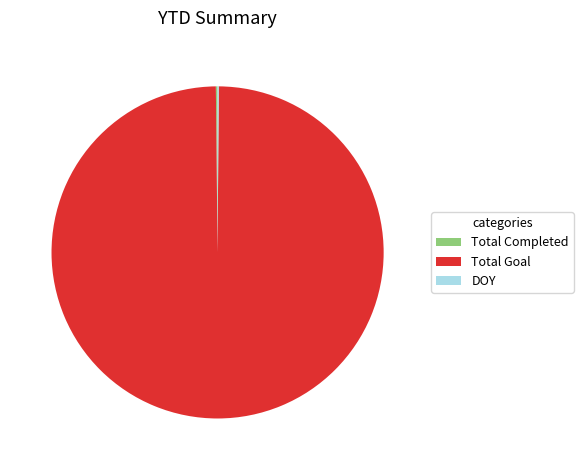

What is the largest slice in the pie chart?

Total Goal